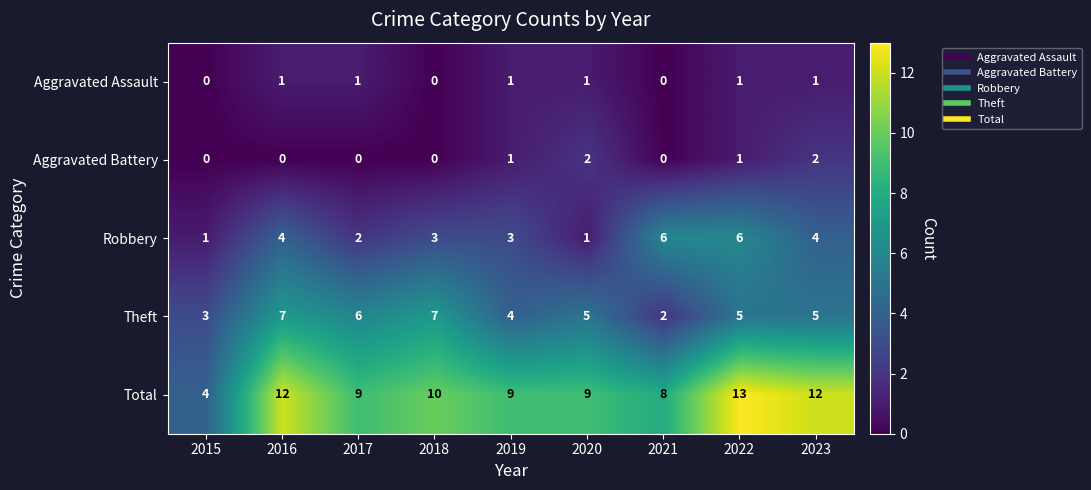

The Total series shows 13 at 2020. True or false?

False